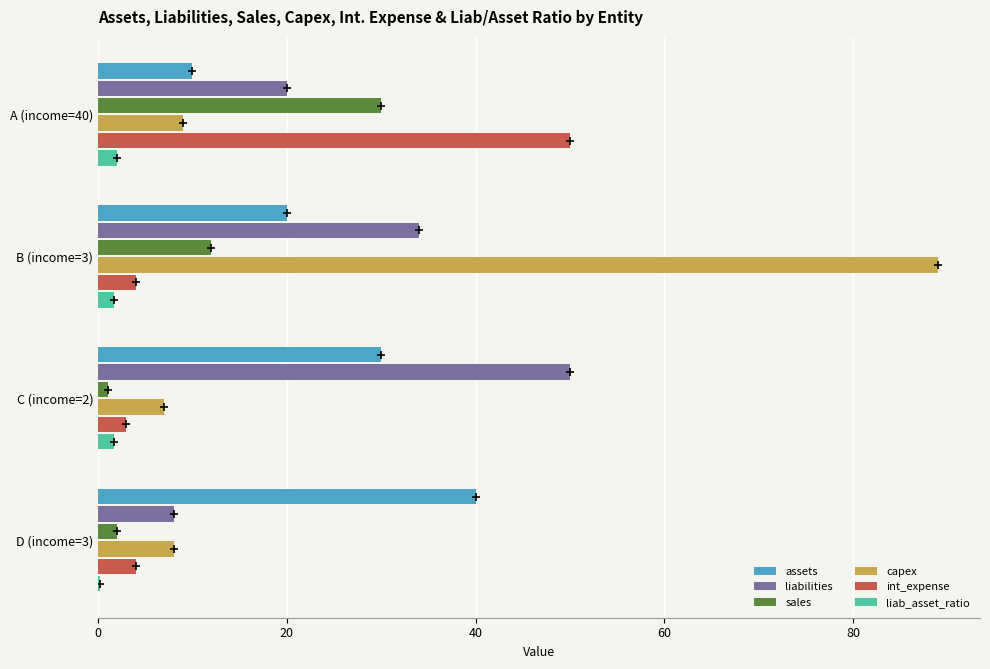

What is the sum of all capex values?

113.0